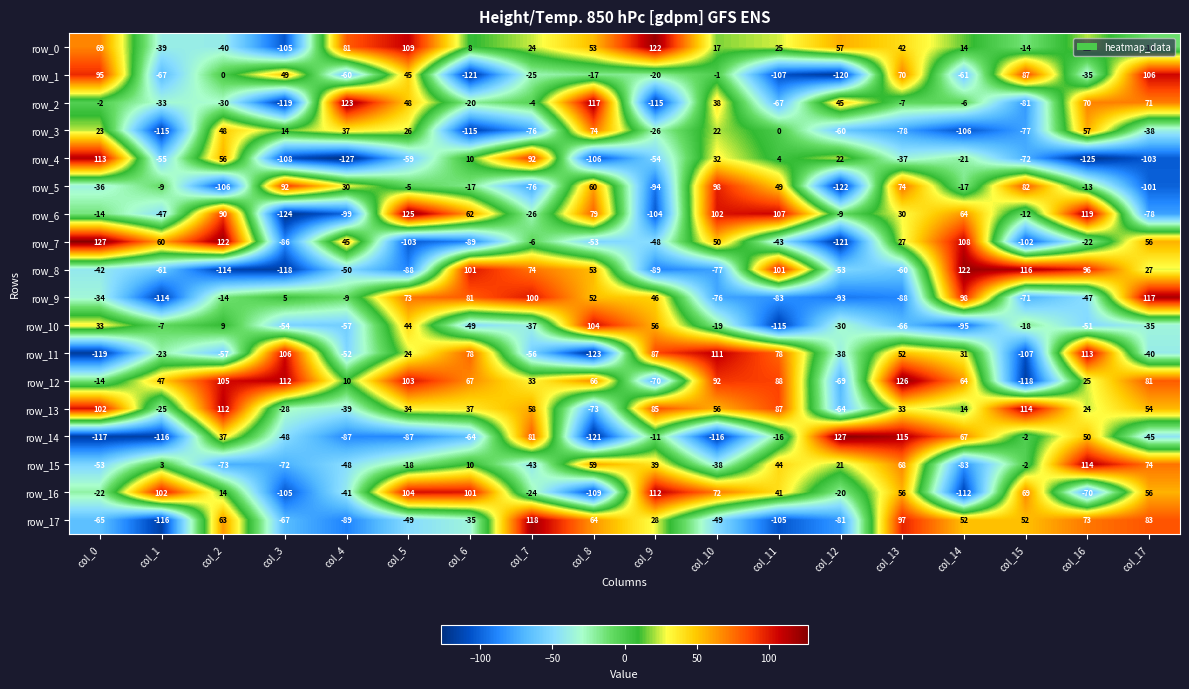

True or false: row_13 has a value of -103 at col_8.

False